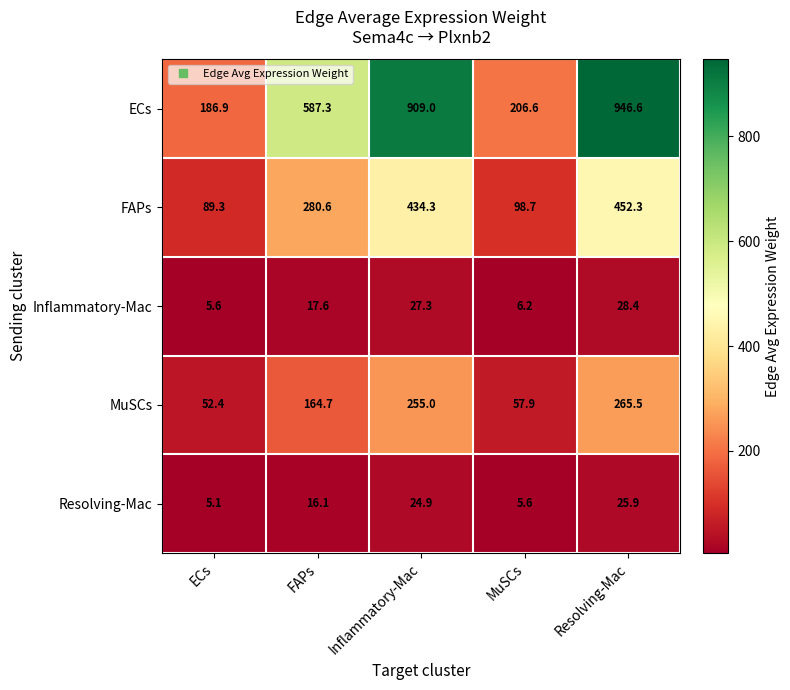

The value of MuSCs at FAPs is 164.7. True or false?

True